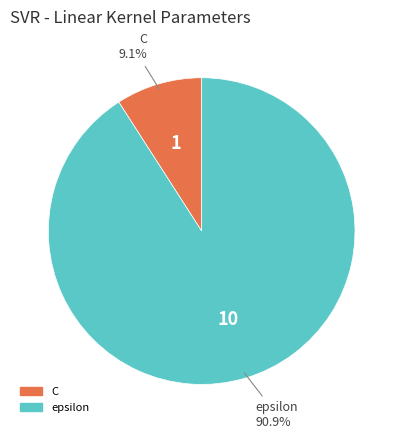

To the nearest percent, what percentage of the pie is C?

9%